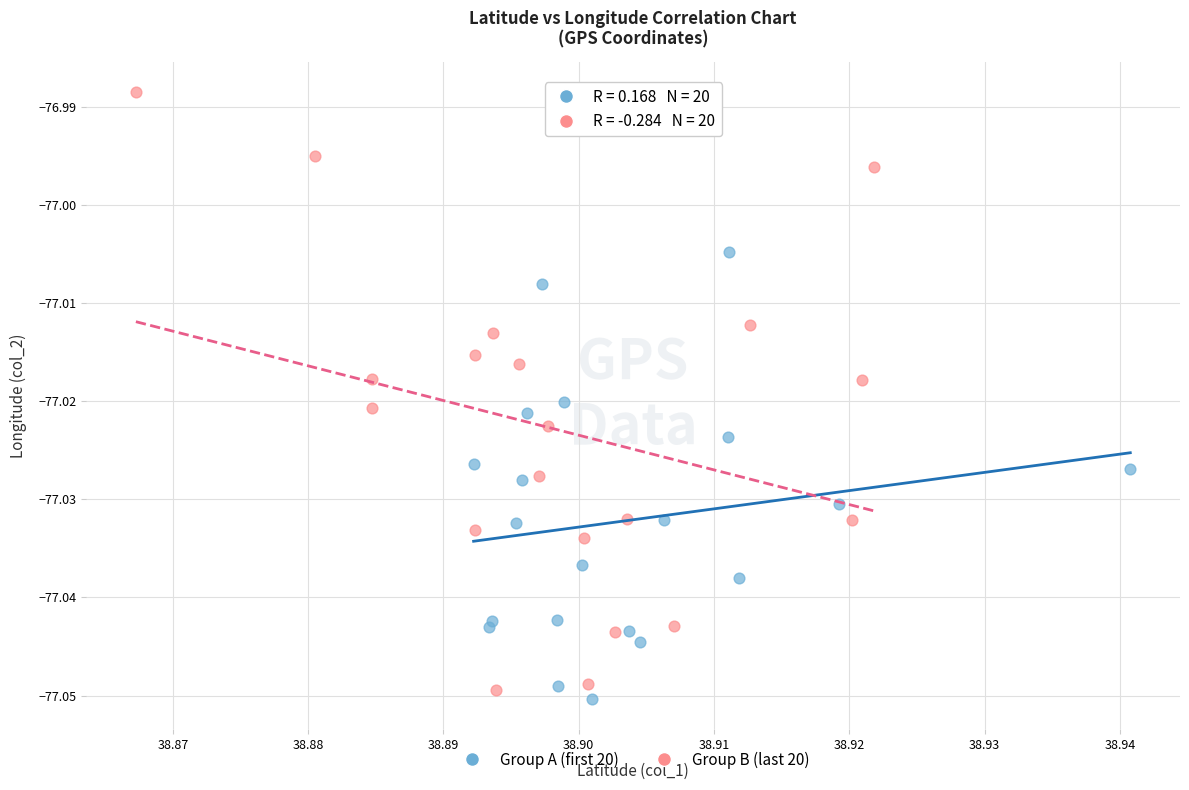

Which series contains the lowest Y value?

Group A (first 20)